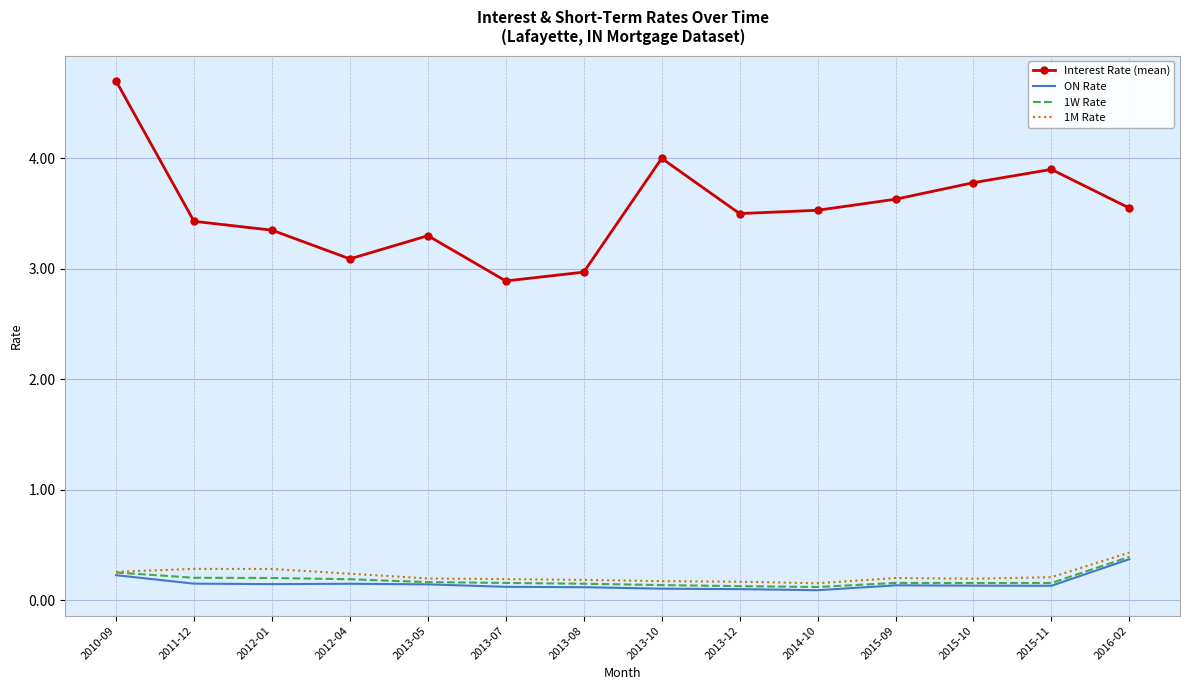

What is the minimum value shown in the chart?

0.1